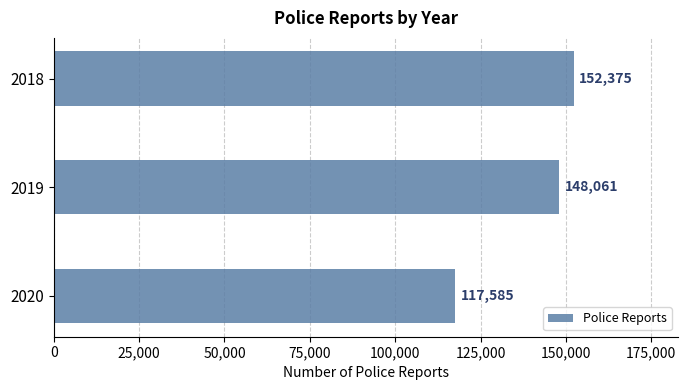

How many values are between 117585 and 152375?

3